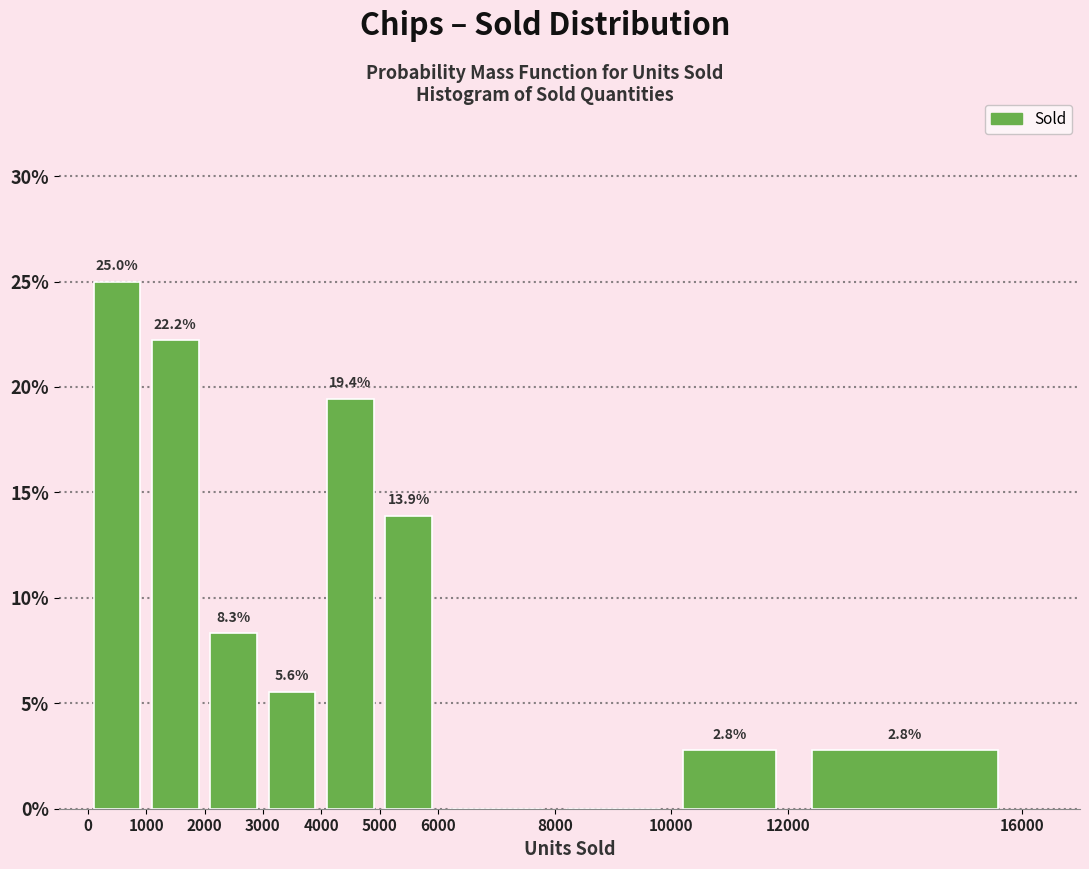

Which range on the x-axis has the tallest bar?

0 to 1000